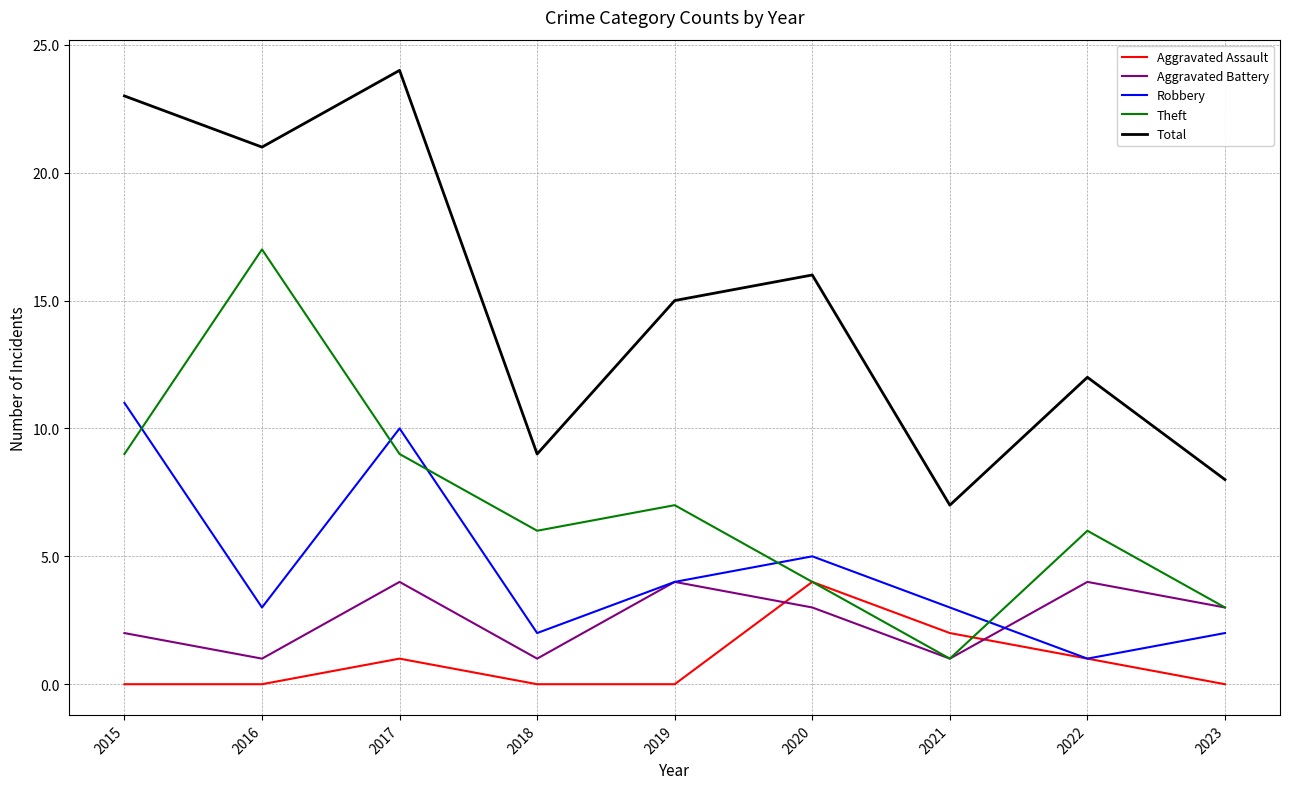

What is the sum of the Total values at 2018 and 2015?

32